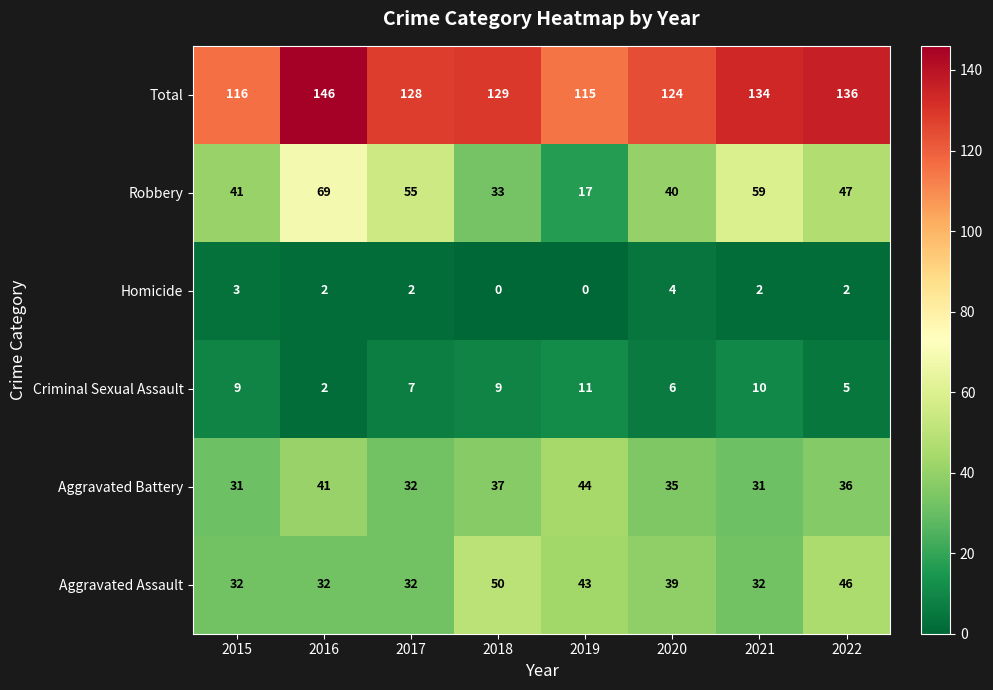

True or false: Robbery has a value of 79 at 2021.

False